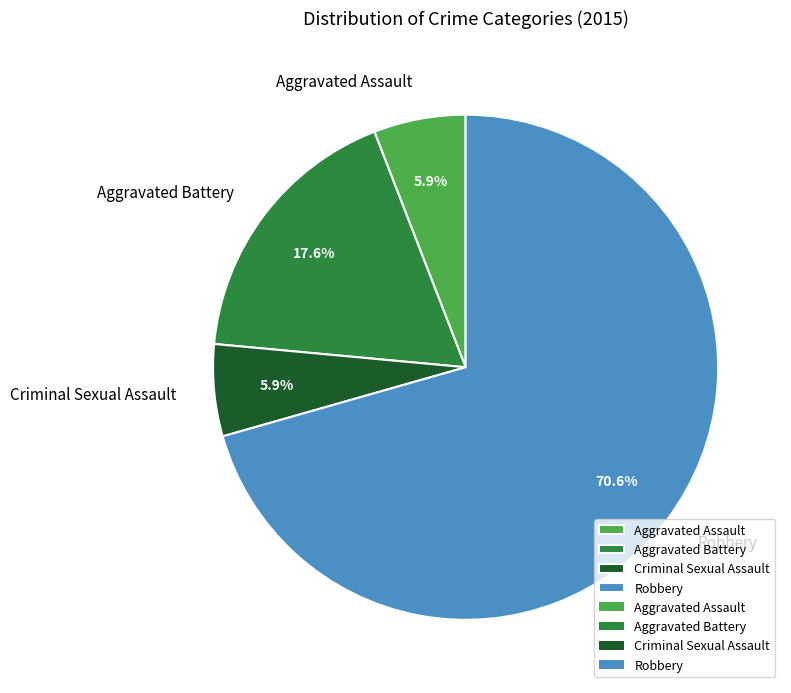

Between Robbery and Aggravated Assault, which is larger?

Robbery